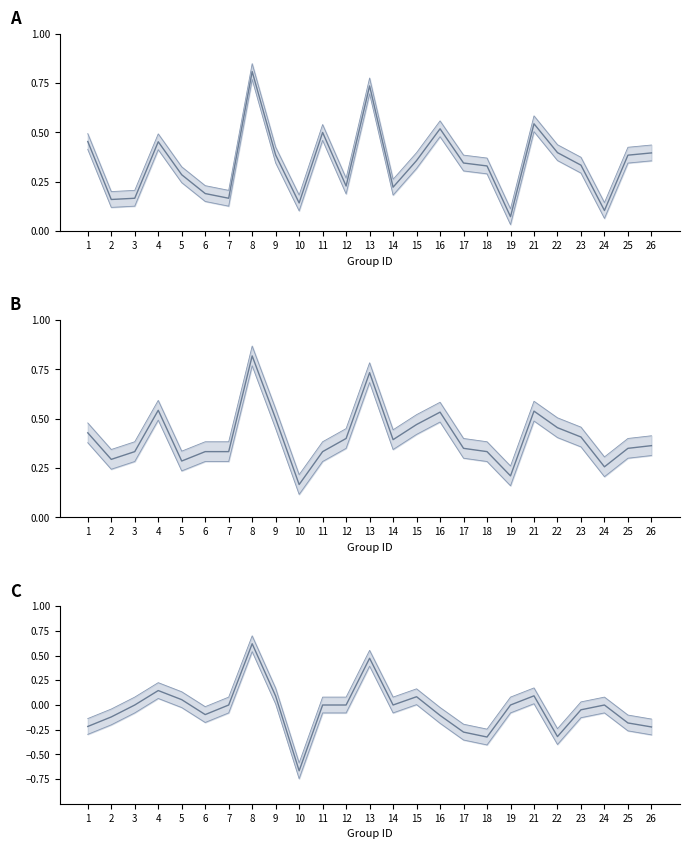

At which category does the chart reach its minimum across all series?

10